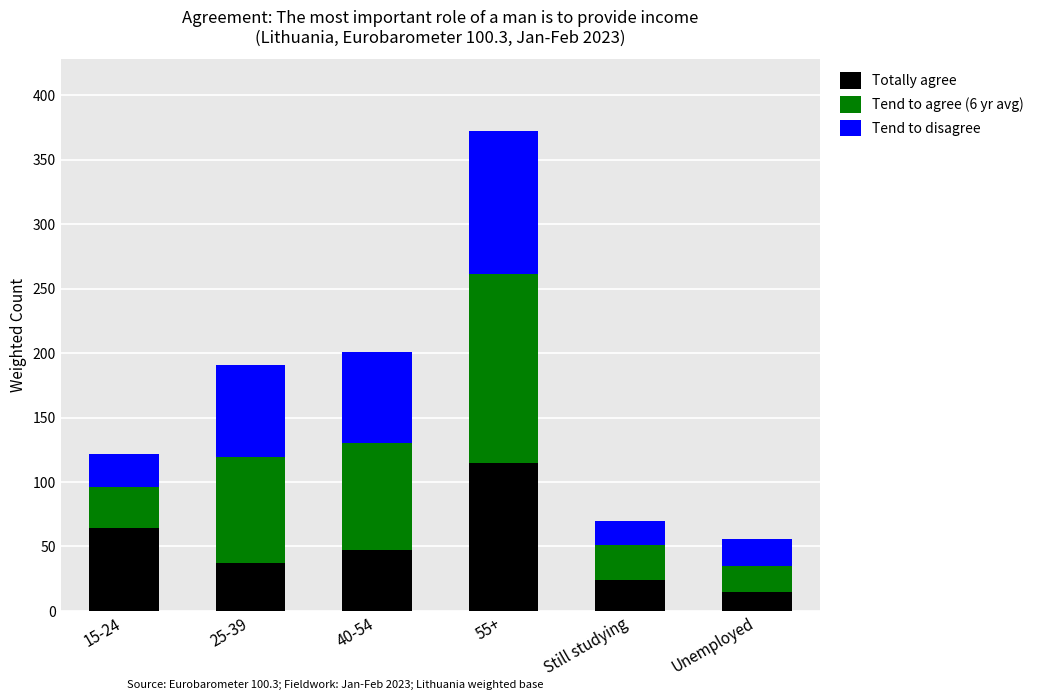

What is the difference between the maximum and minimum values in the Totally agree series?

100